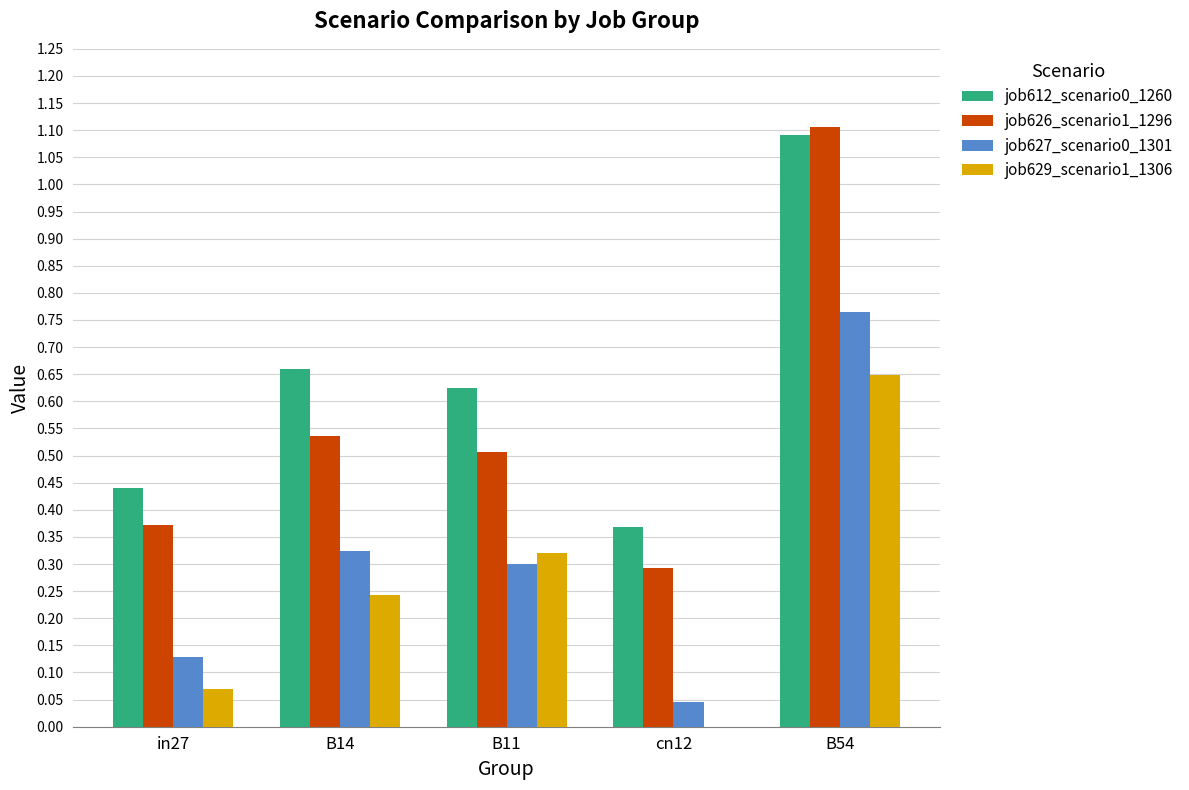

What is the sum of the job627_scenario0_1301 values at B14 and B54?

1.1